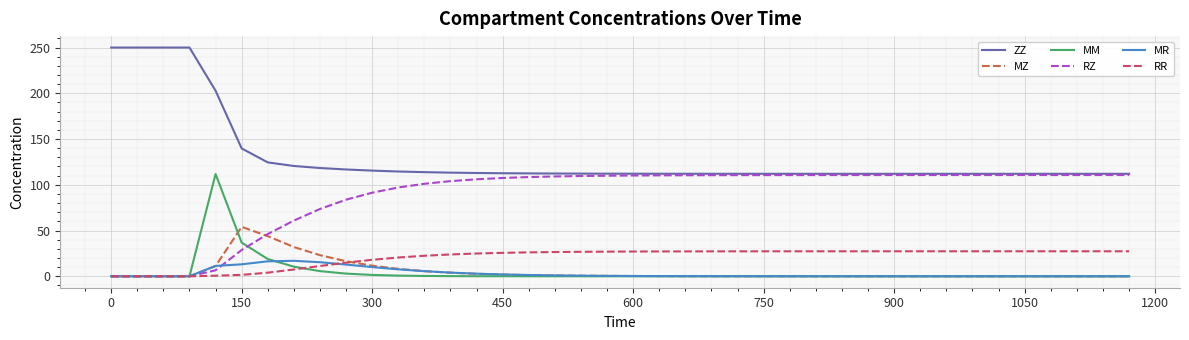

Which series has the largest total across all categories?

ZZ